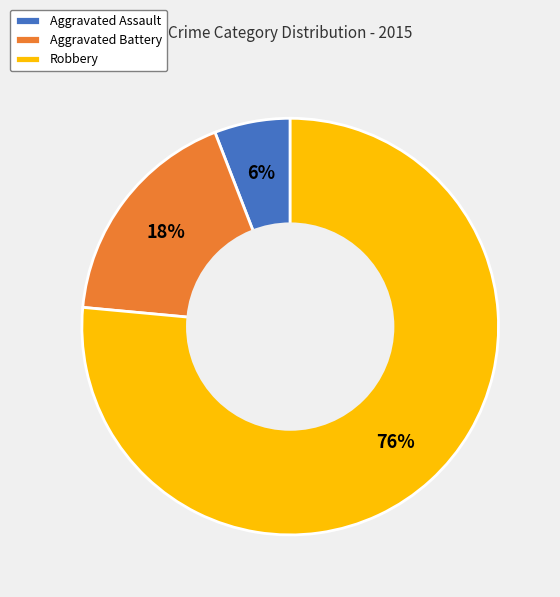

To the nearest percent, what is the average slice percentage?

33%